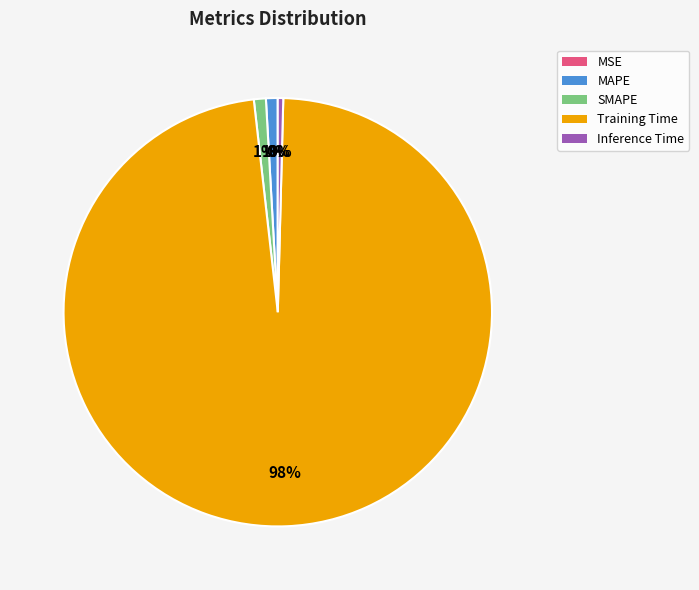

To the nearest percent, what portion does SMAPE represent?

1%